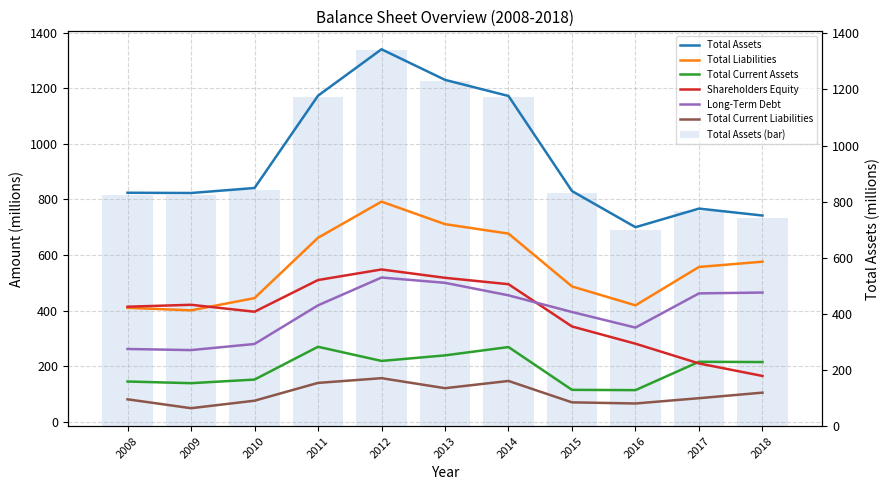

What is the difference between the second highest and second lowest values in the Long-Term Debt series?

238